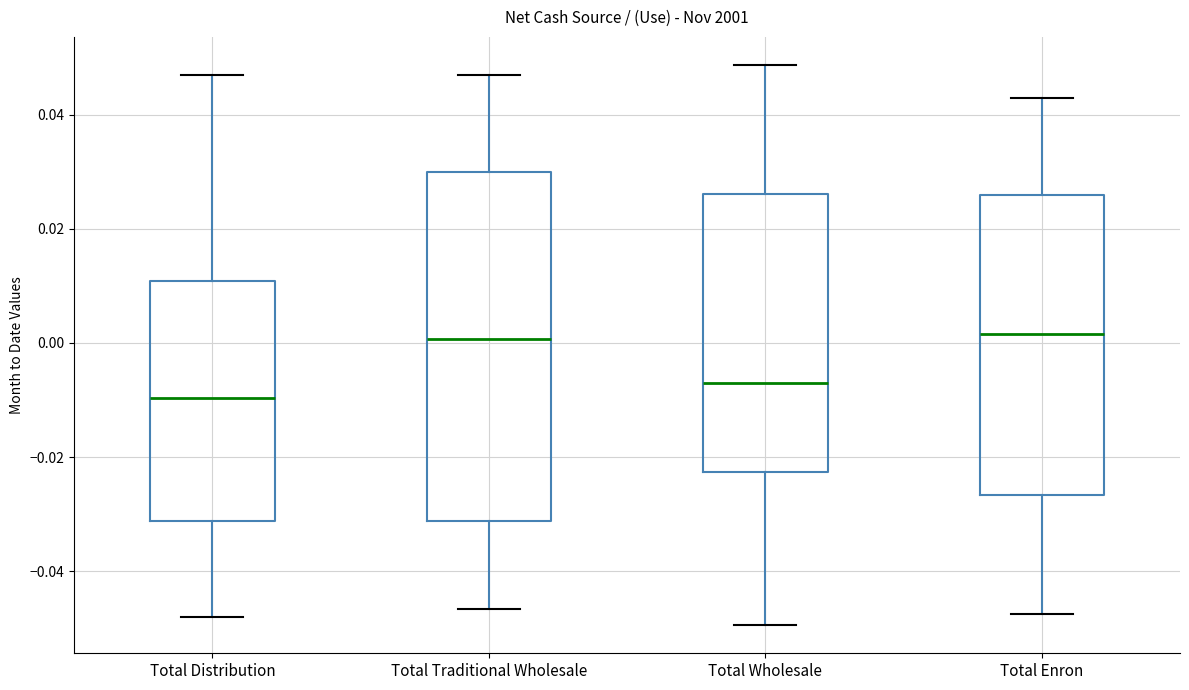

Reading left to right, read every box against the y-axis: the position of its median line, the range the box covers, and the ends of its whiskers. The values are not printed on the chart, so give them approximately, as read against the axis.

Total Distribution: median -0.010, box -0.032 to 0.010, whiskers -0.048 to 0.046
Total Traditional Wholesale: median 0.000, box -0.032 to 0.030, whiskers -0.046 to 0.046
Total Wholesale: median -0.006, box -0.022 to 0.026, whiskers -0.050 to 0.048
Total Enron: median 0.002, box -0.026 to 0.026, whiskers -0.048 to 0.042